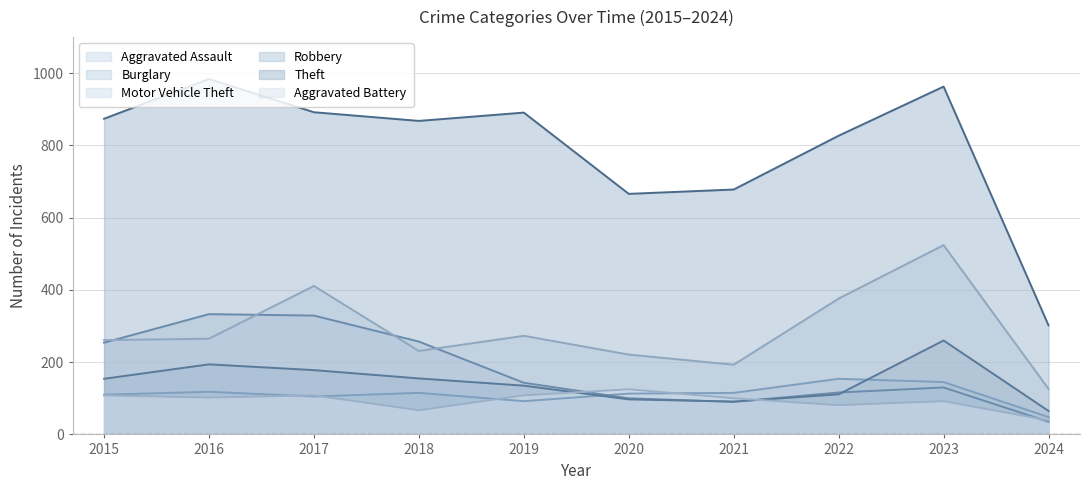

What is the smallest value displayed?

35